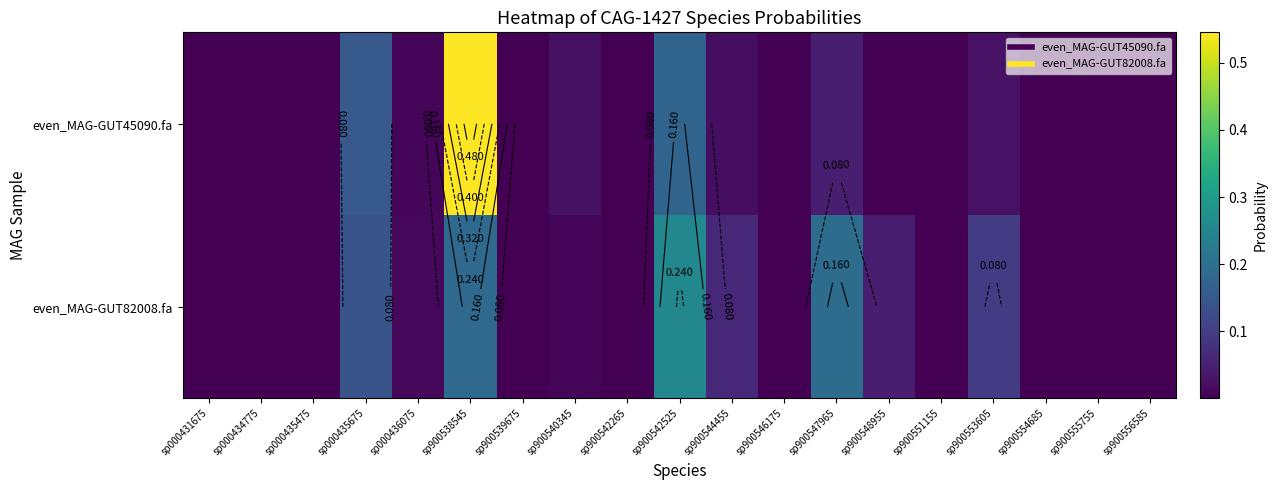

Which has a higher value, sp900542265 or sp900556585?

sp900542265